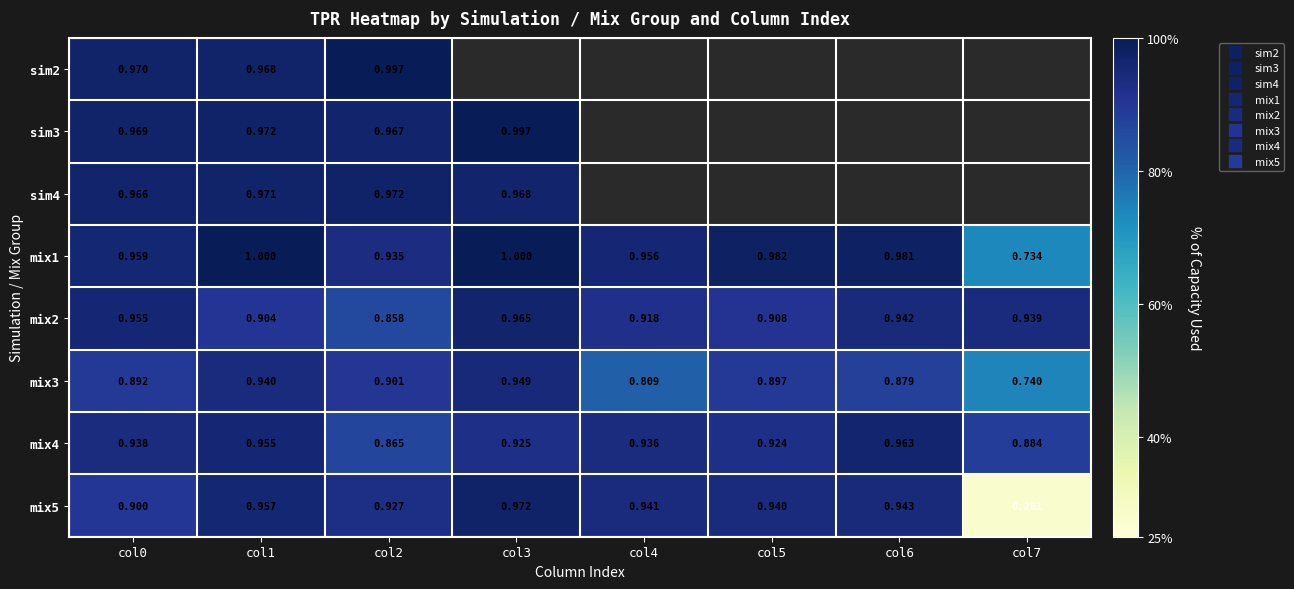

Rank the categories by mix5 value from highest to lowest.

col3, col1, col6, col4, col5, col2, col0, col7